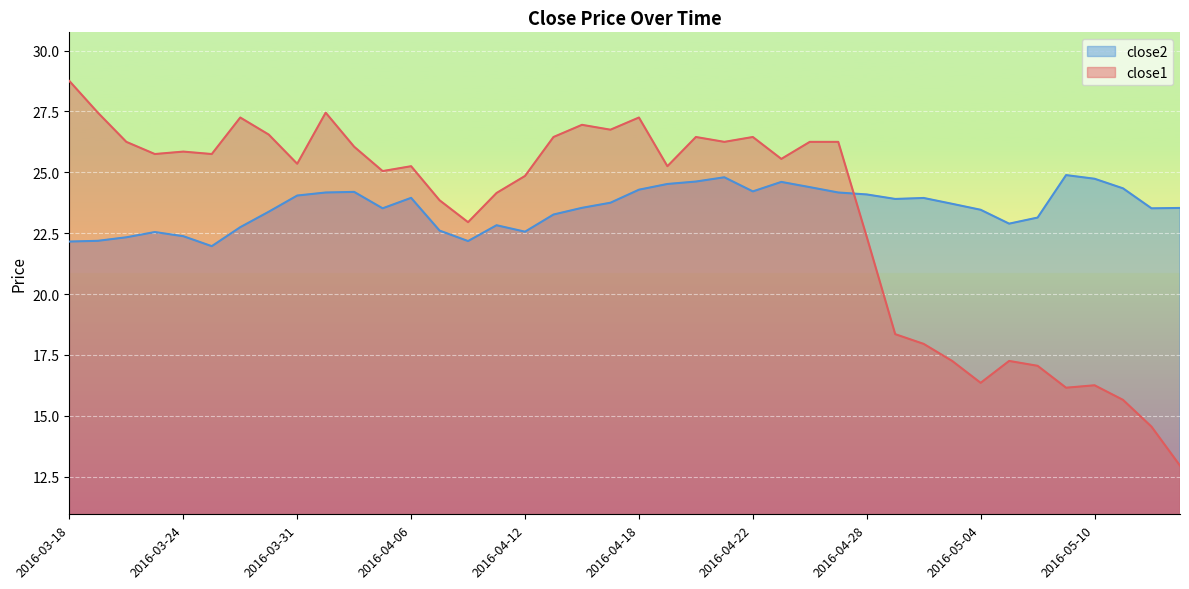

Rank the series by their average value, from lowest to highest.

close1, close2